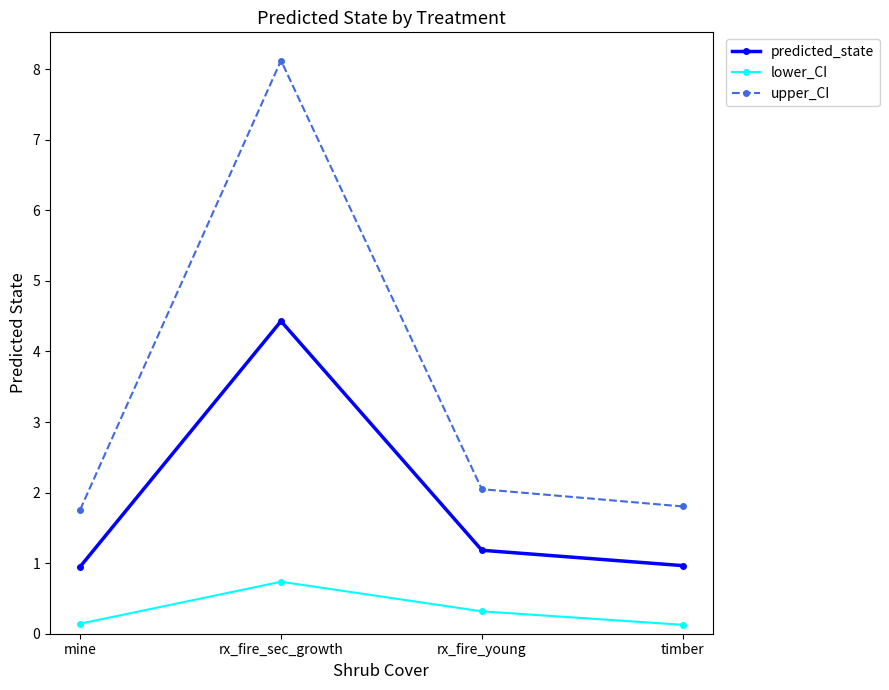

What position from the right is rx_fire_young?

2